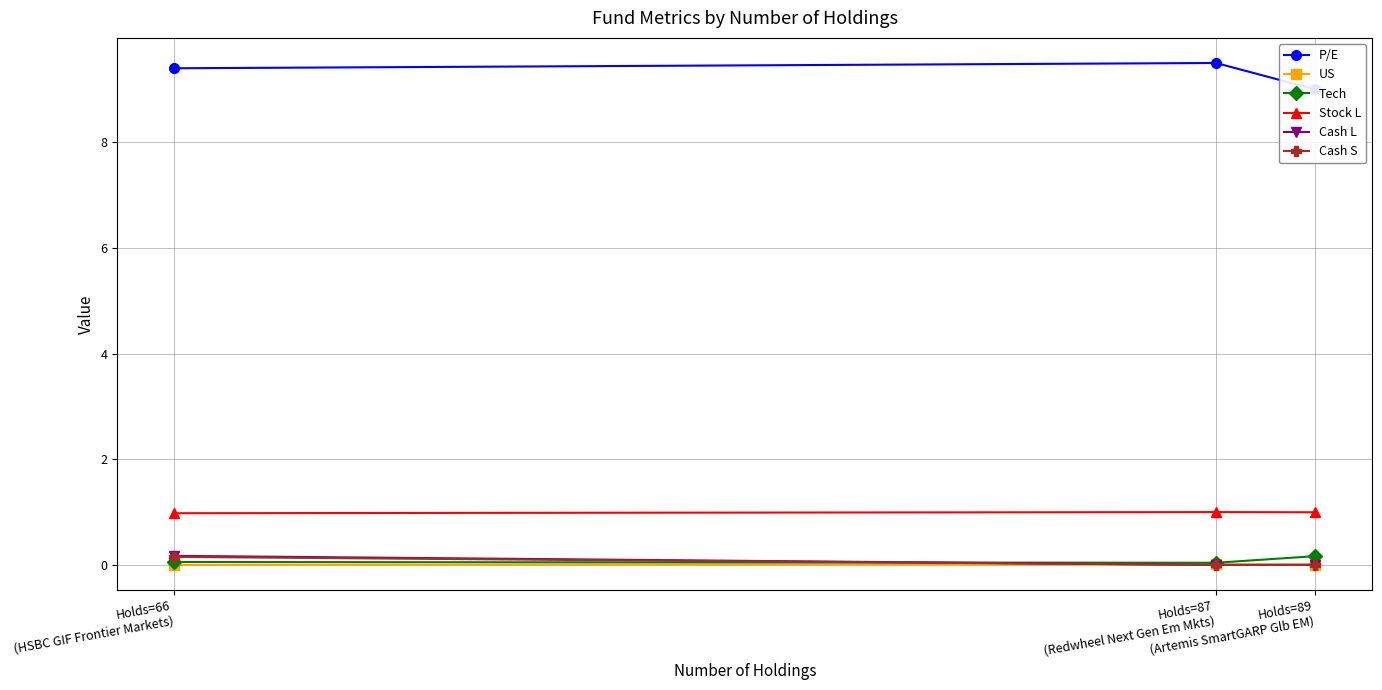

What is the value of the Tech point at the 3rd from the left?

0.2